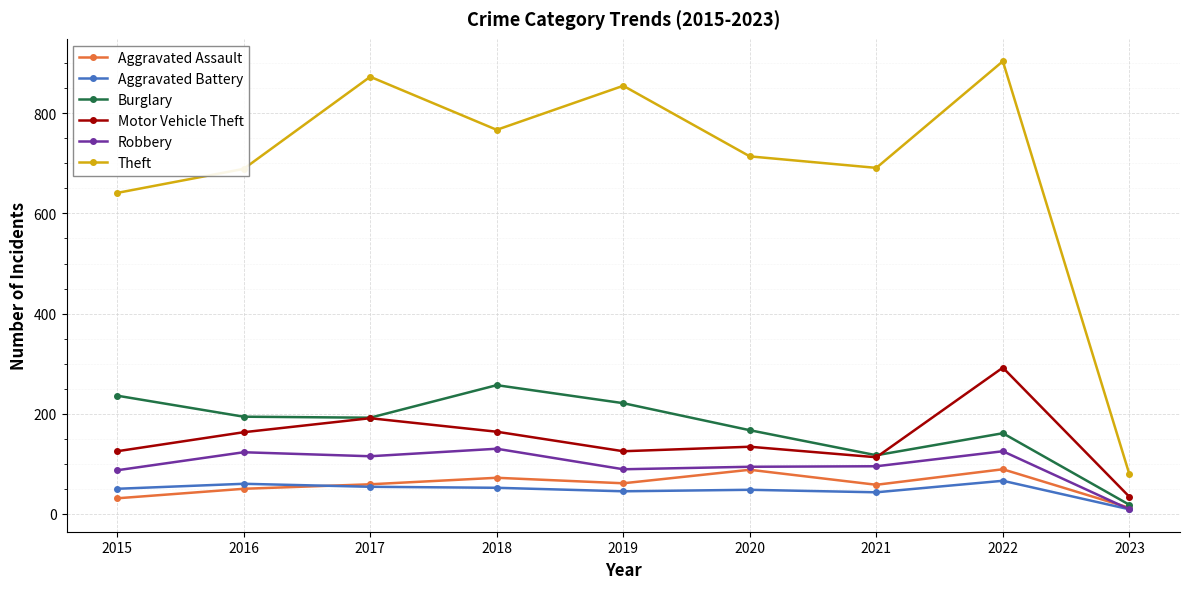

What is the total value across all series at 2015?

1170